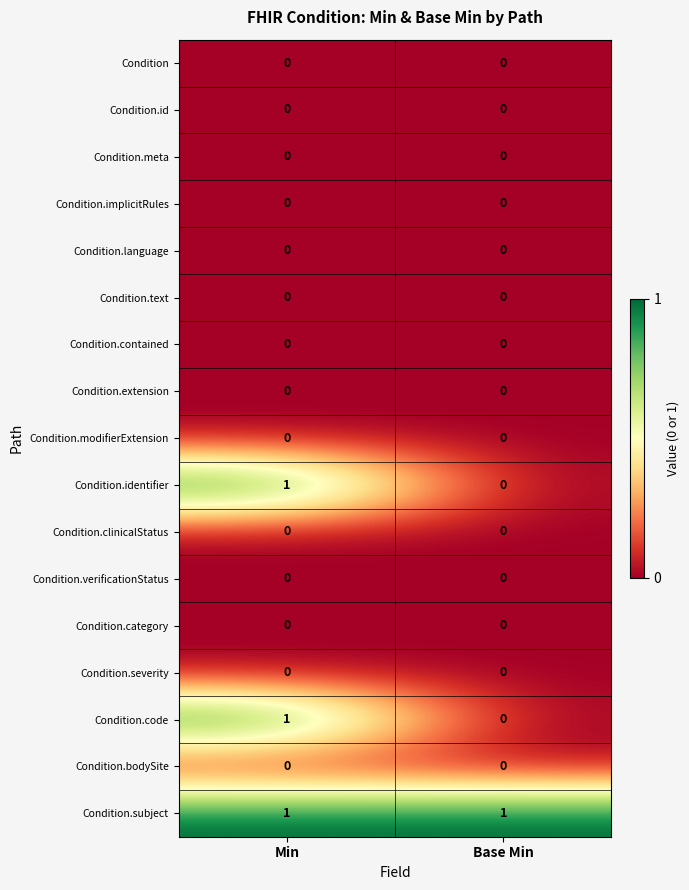

What is the difference between the highest and lowest values at Min?

1